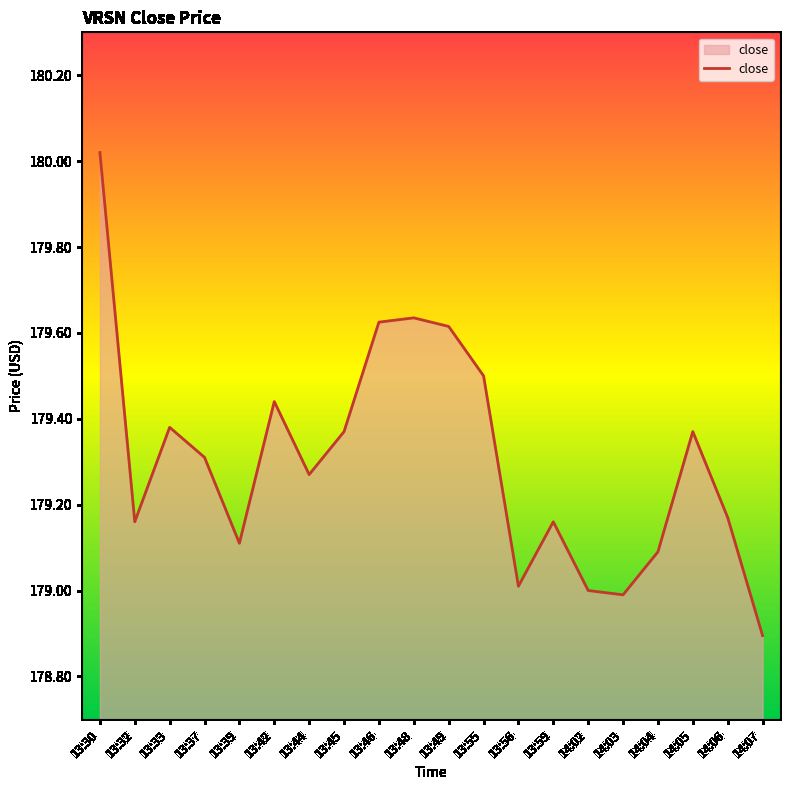

True or false: the data has more than 2 interior local peaks.

True